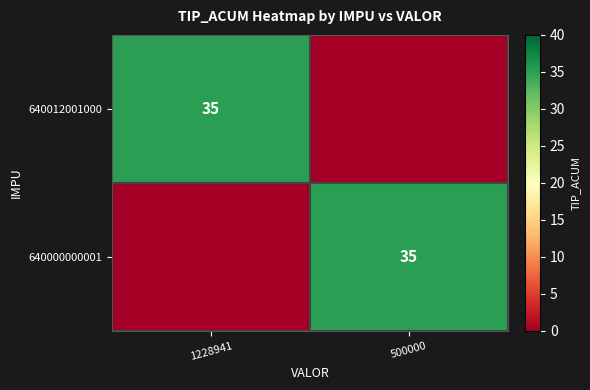

What is the total value across all series at 500000?

35